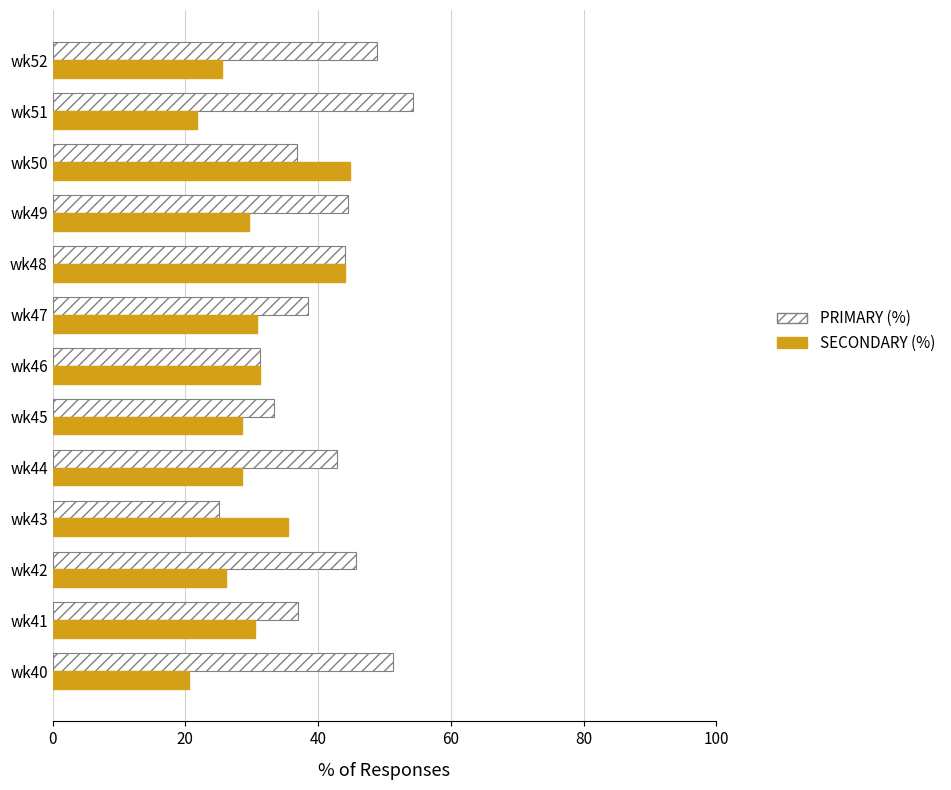

Which category has the highest value across all series?

wk51